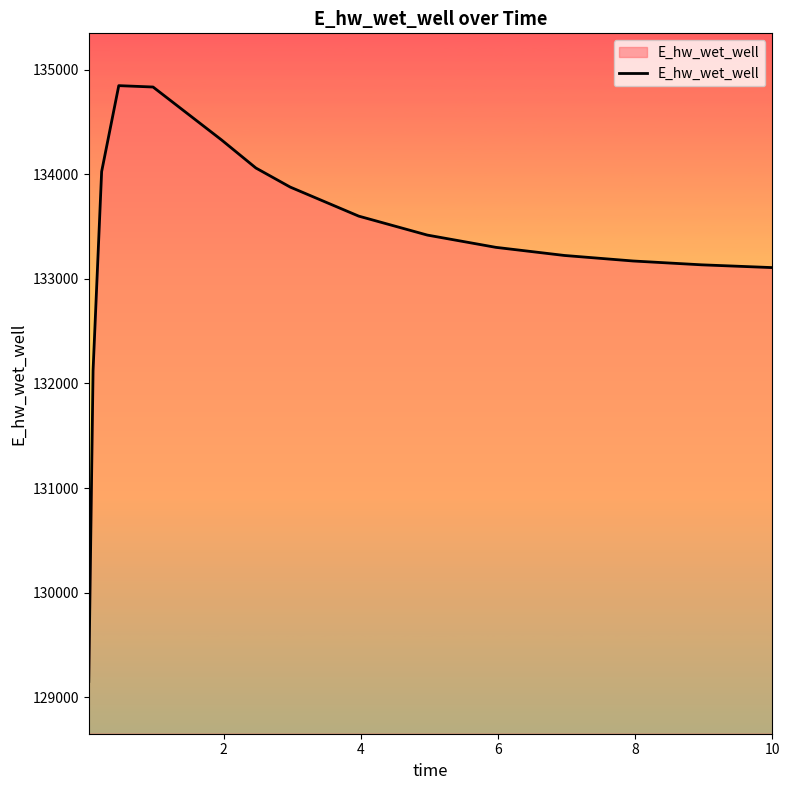

What is the smallest value displayed?

129151.4